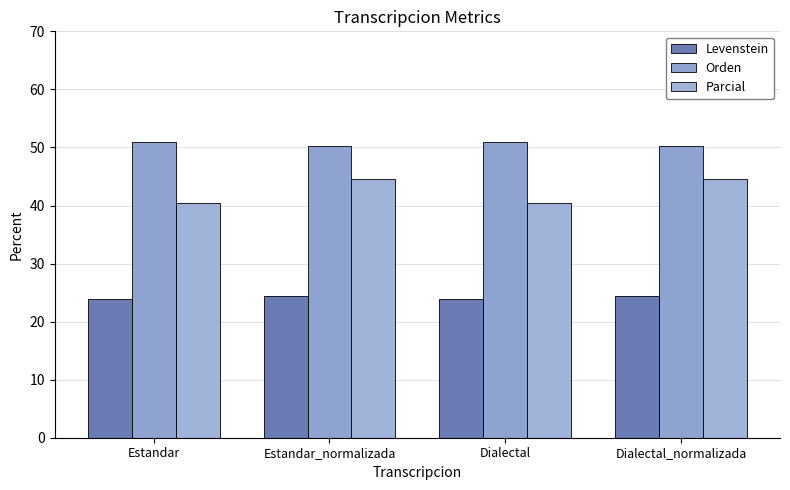

What is the smallest value displayed?

23.9